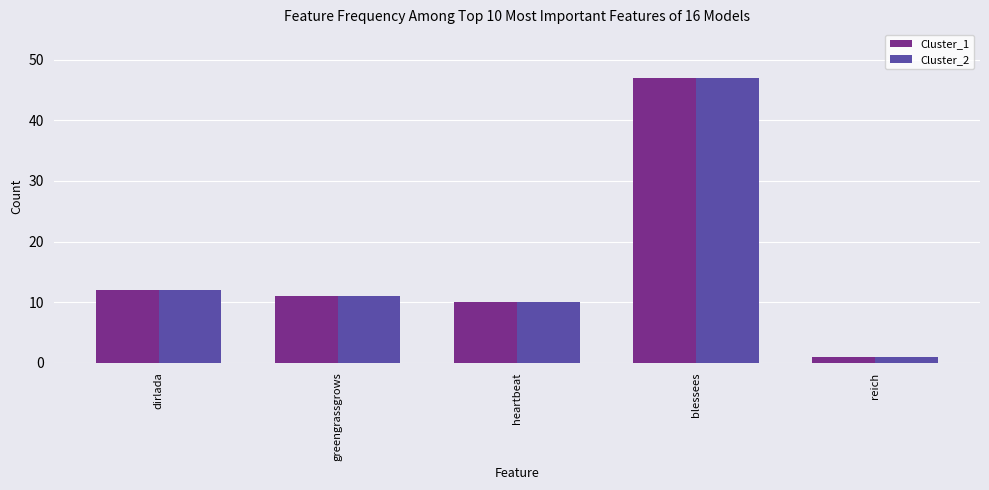

At which label does Cluster_1 first exceed 11?

dirlada